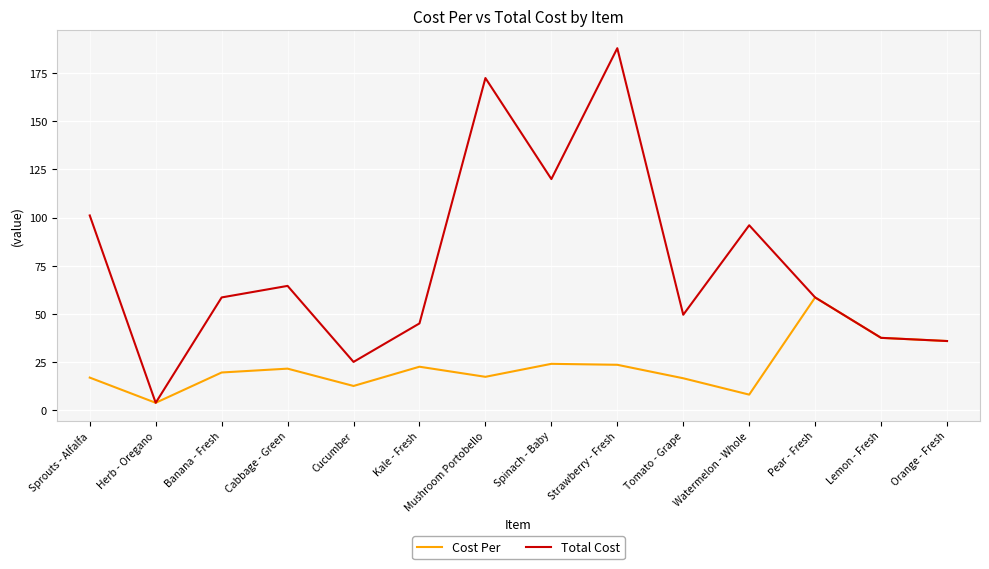

What is the lowest value of the Cost Per series?

3.8